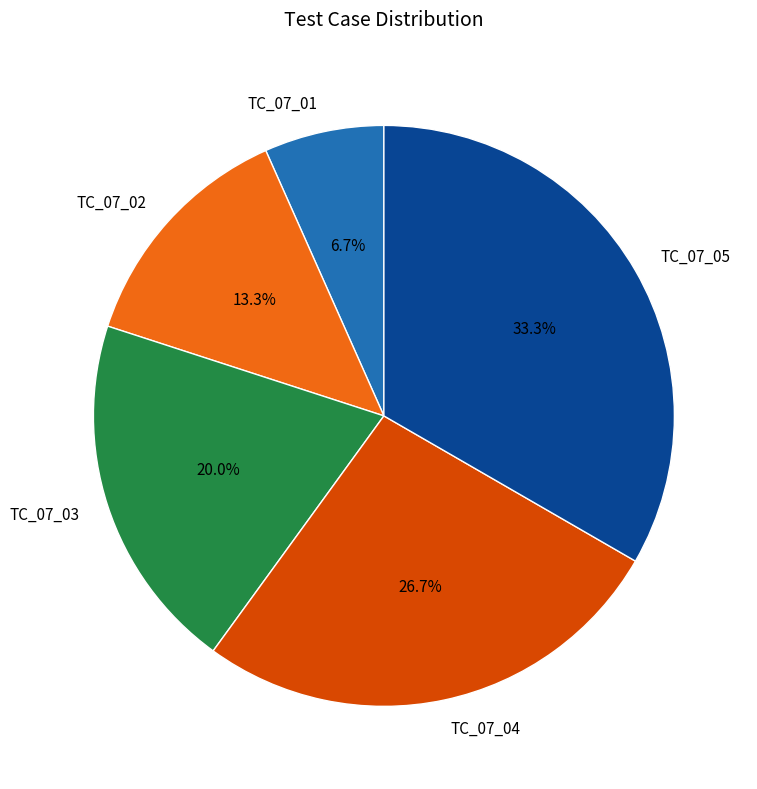

Rank the categories by value from lowest to highest.

TC_07_01, TC_07_02, TC_07_03, TC_07_04, TC_07_05